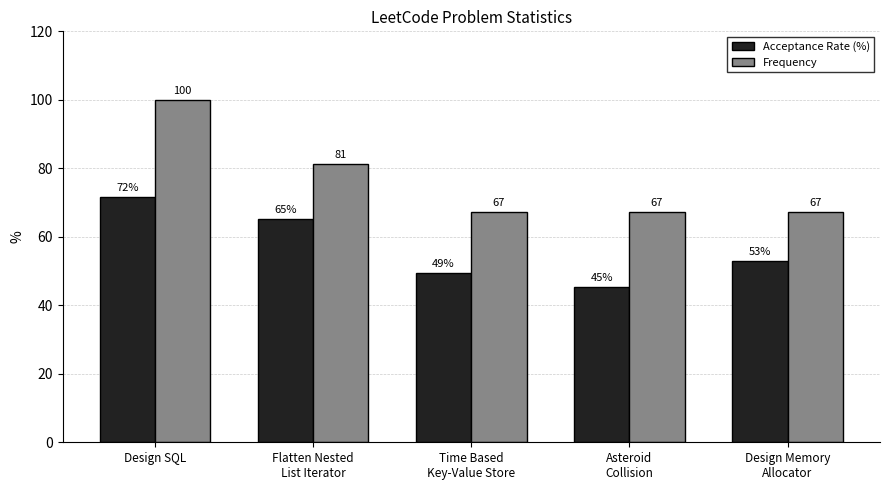

How many bars are there in total?

10